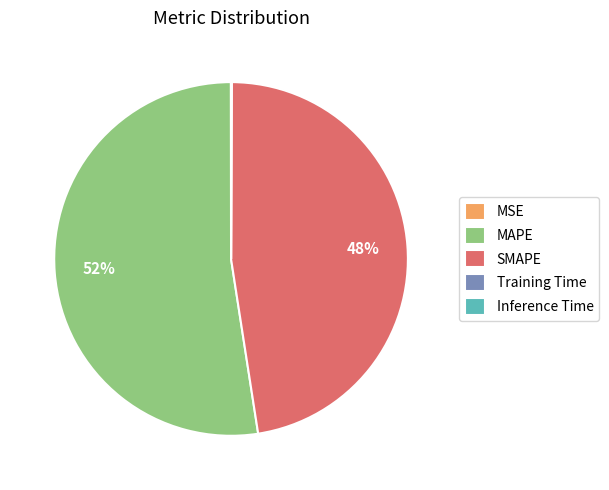

To the nearest percent, what is the difference between the largest and smallest slice percentages?

52%